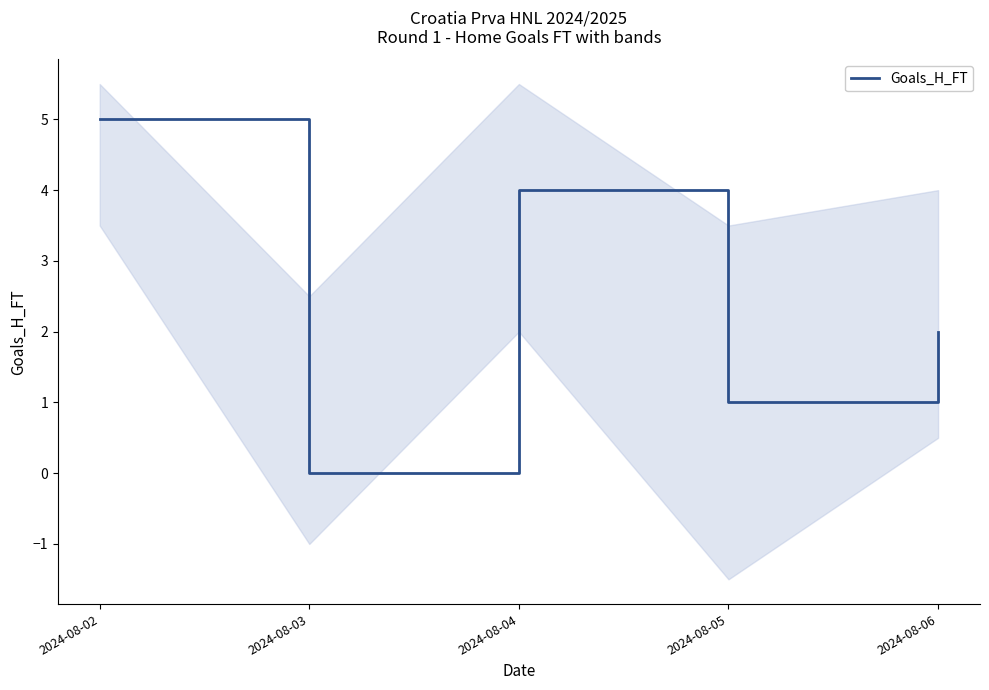

Where is the first local minimum?

2024-08-03